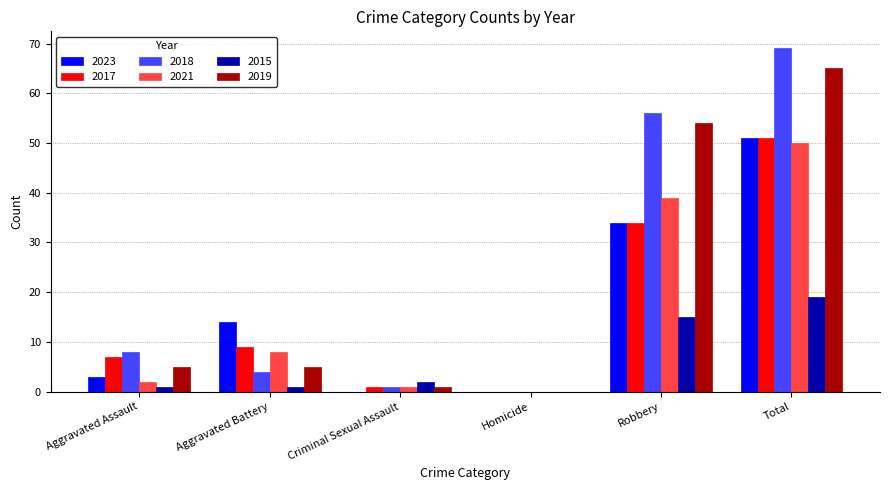

Count the number of data series in this chart.

6